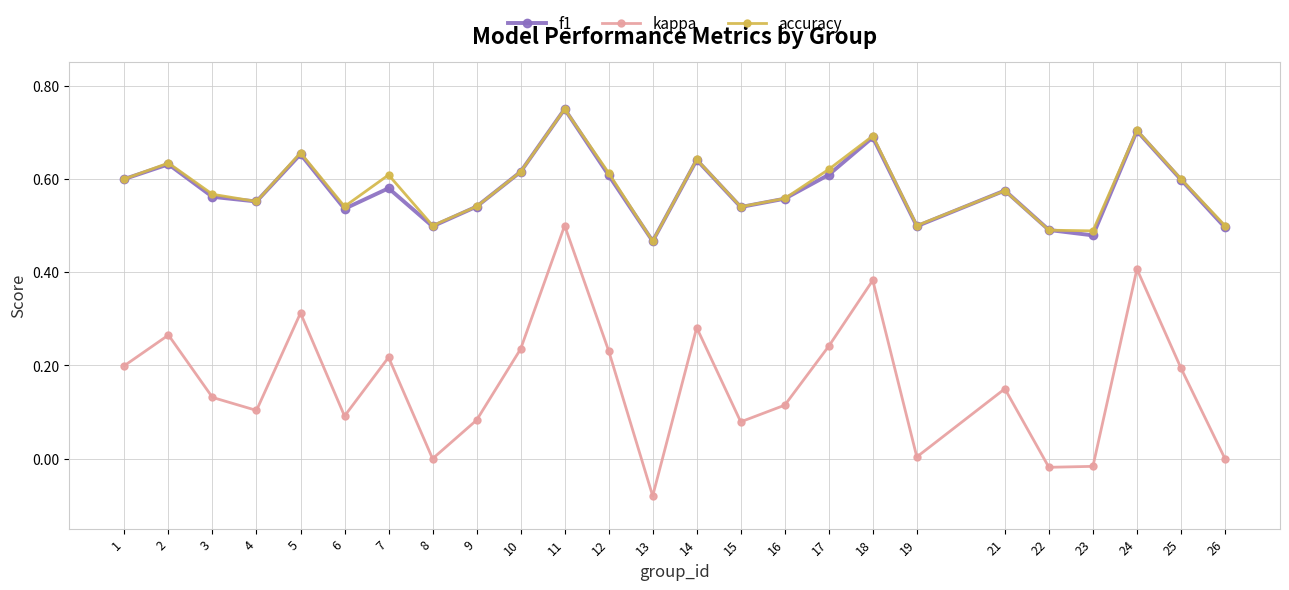

At which category is the sum across all series the highest?

11